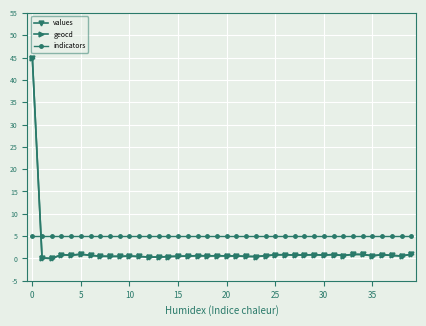

How many distinct data groups are displayed?

3